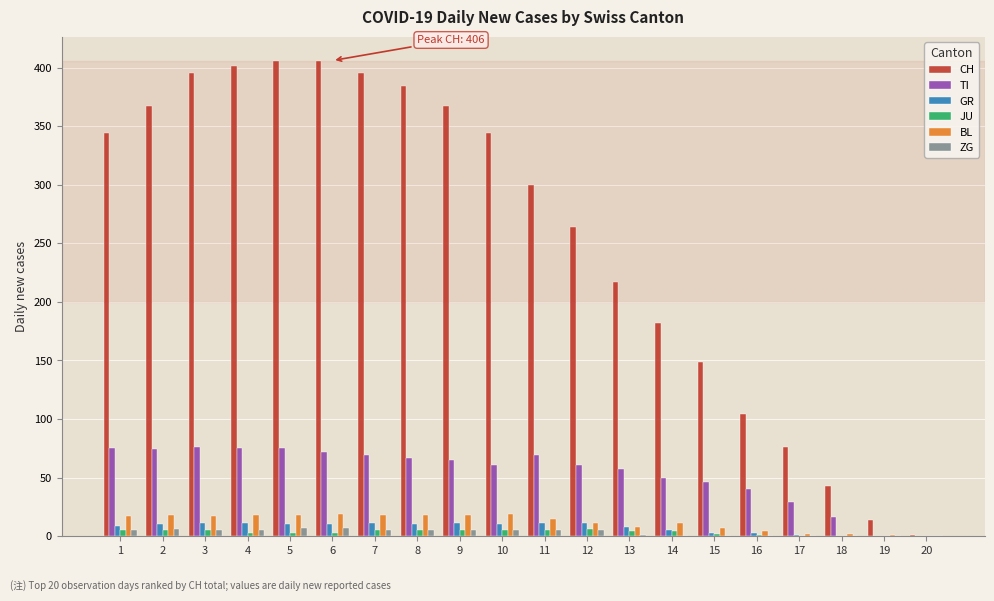

Which series has the largest total across all categories?

CH